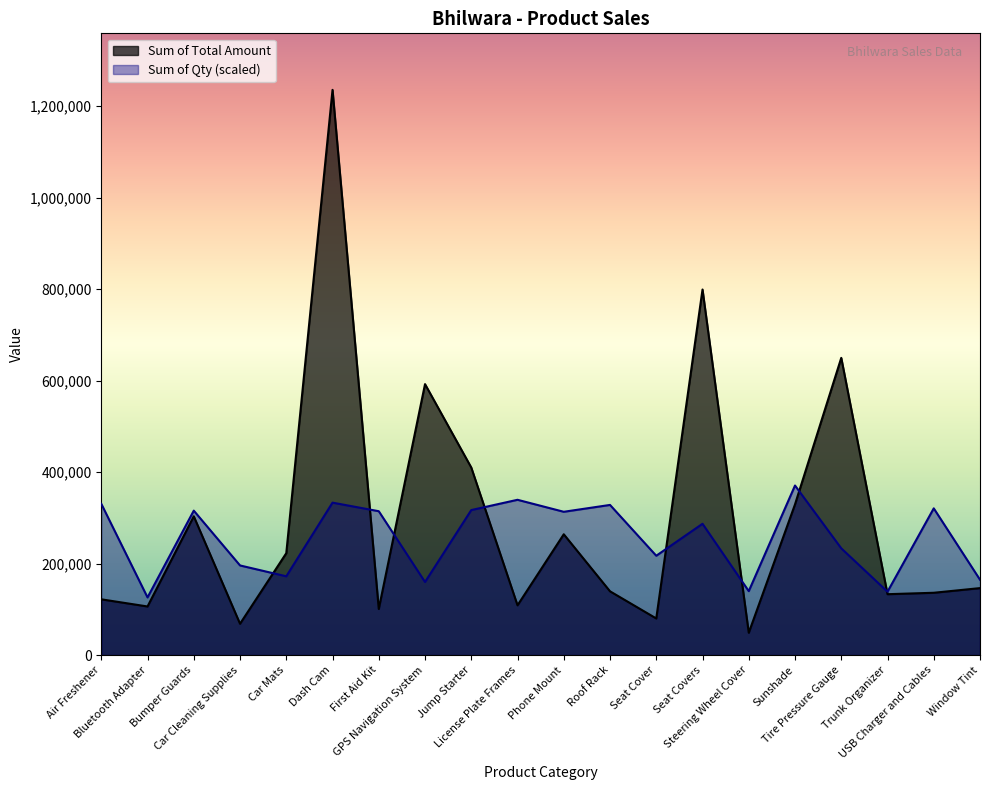

What is the highest value of the Sum of Total Amount series?

1235409.0